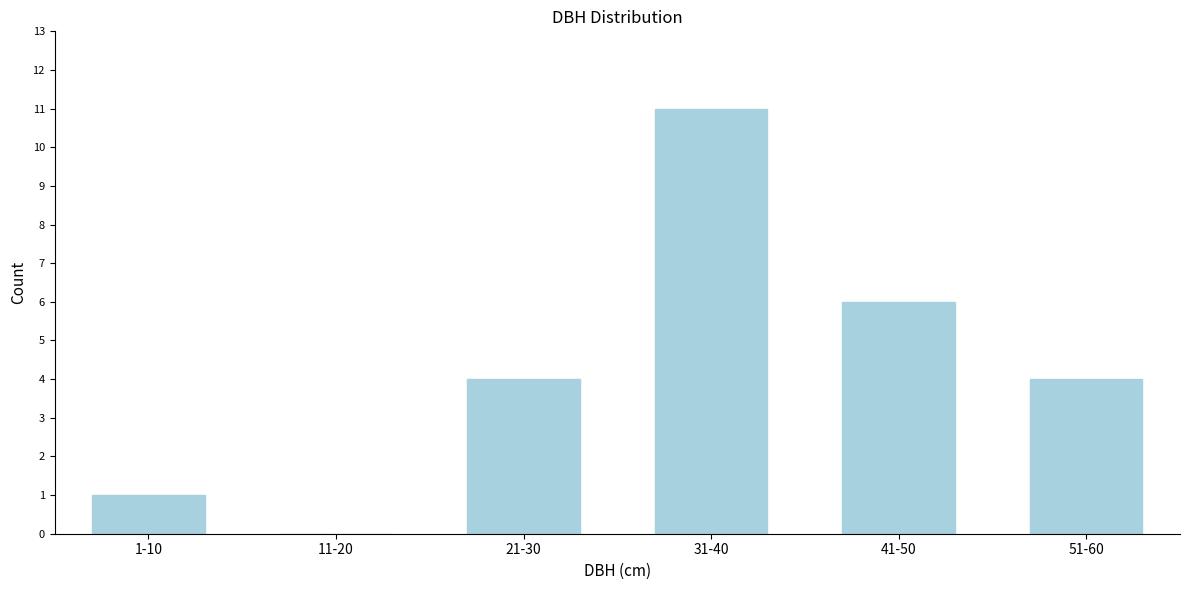

Reading left to right, what are all the values shown in this chart?

1-10=1	11-20=0	21-30=4	31-40=11	41-50=6	51-60=4